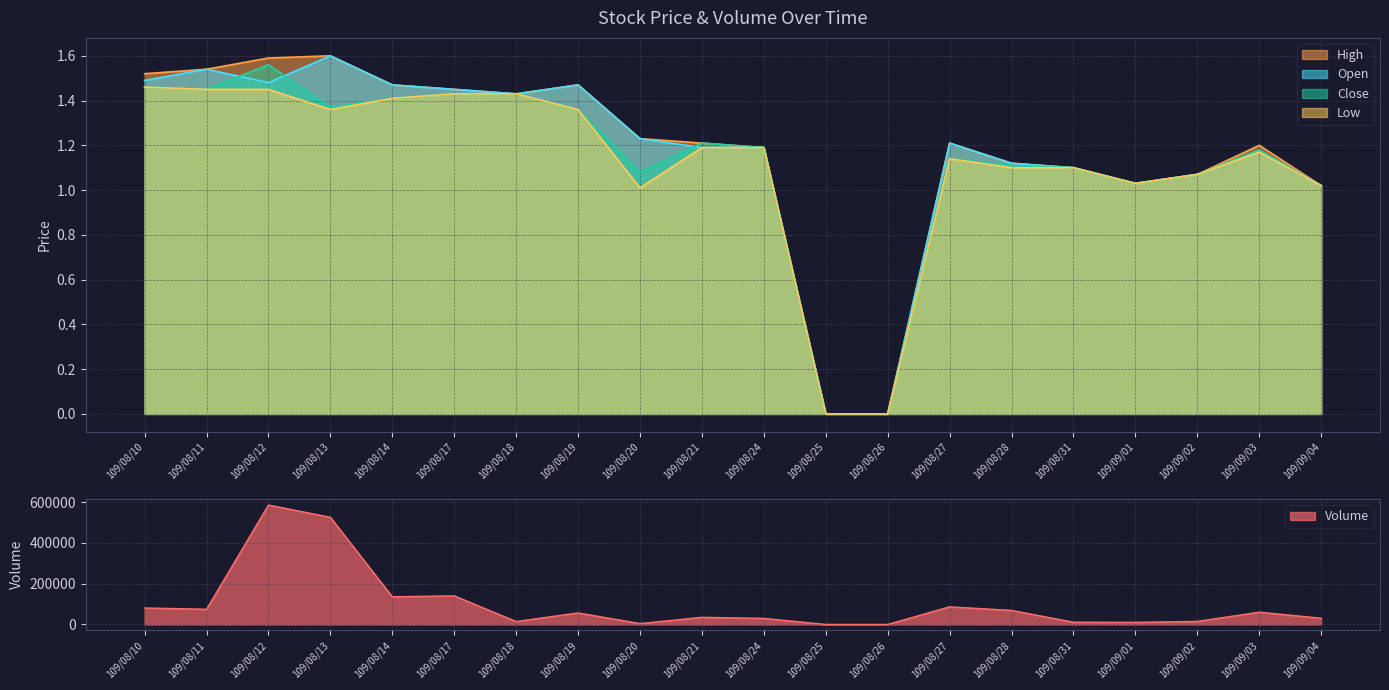

Reading left to right, transcribe all the data shown in this chart.

Volume: 109/08/10=80680.0	109/08/11=74560.0	109/08/12=585570.0	109/08/13=525640.0	109/08/14=135640.0	109/08/17=140360.0	109/08/18=14300.0	109/08/19=56500.0	109/08/20=4340.0	109/08/21=35010.0	109/08/24=29750.0	109/08/25=0.0	109/08/26=0.0	109/08/27=86420.0	109/08/28=68820.0	109/08/31=11000.0	109/09/01=10300.0	109/09/02=14980.0	109/09/03=60110.0	109/09/04=30600.0
High: 109/08/10=1.5	109/08/11=1.5	109/08/12=1.6	109/08/13=1.6	109/08/14=1.5	109/08/17=1.4	109/08/18=1.4	109/08/19=1.5	109/08/20=1.2	109/08/21=1.2	109/08/24=1.2	109/08/25=0.0	109/08/26=0.0	109/08/27=1.2	109/08/28=1.1	109/08/31=1.1	109/09/01=1.0	109/09/02=1.1	109/09/03=1.2	109/09/04=1.0
Open: 109/08/10=1.5	109/08/11=1.5	109/08/12=1.5	109/08/13=1.6	109/08/14=1.5	109/08/17=1.4	109/08/18=1.4	109/08/19=1.5	109/08/20=1.2	109/08/21=1.2	109/08/24=1.2	109/08/25=0.0	109/08/26=0.0	109/08/27=1.2	109/08/28=1.1	109/08/31=1.1	109/09/01=1.0	109/09/02=1.1	109/09/03=1.2	109/09/04=1.0
Close: 109/08/10=1.5	109/08/11=1.4	109/08/12=1.6	109/08/13=1.4	109/08/14=1.4	109/08/17=1.4	109/08/18=1.4	109/08/19=1.4	109/08/20=1.1	109/08/21=1.2	109/08/24=1.2	109/08/25=0.0	109/08/26=0.0	109/08/27=1.1	109/08/28=1.1	109/08/31=1.1	109/09/01=1.0	109/09/02=1.1	109/09/03=1.2	109/09/04=1.0
Low: 109/08/10=1.5	109/08/11=1.4	109/08/12=1.4	109/08/13=1.4	109/08/14=1.4	109/08/17=1.4	109/08/18=1.4	109/08/19=1.4	109/08/20=1.0	109/08/21=1.2	109/08/24=1.2	109/08/25=0.0	109/08/26=0.0	109/08/27=1.1	109/08/28=1.1	109/08/31=1.1	109/09/01=1.0	109/09/02=1.1	109/09/03=1.2	109/09/04=1.0